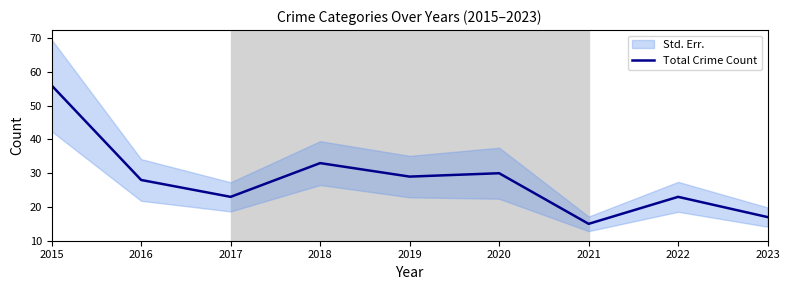

Which has a higher value, 2023 or 2017?

2017